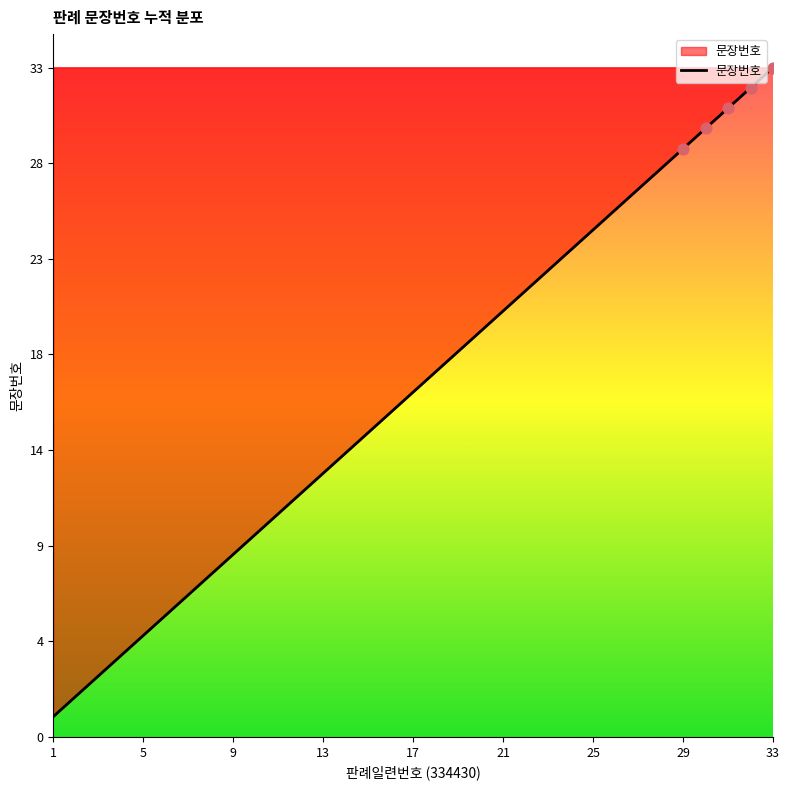

Does the chart have visible grid lines?

No